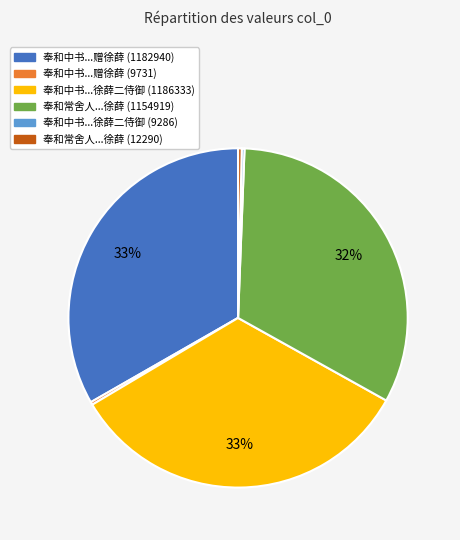

The 奉和中书...赠徐薛 (1182940) slice represents 44% of the pie. True or false?

False